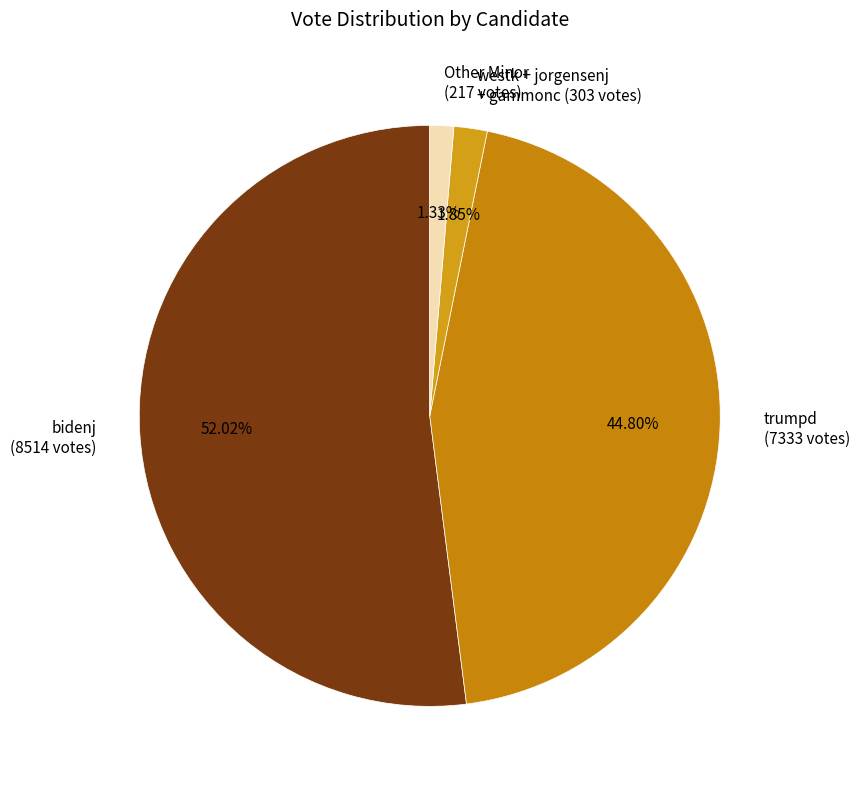

Is the sum of trumpd (7333 votes) and bidenj (8514 votes) greater than half?

Yes